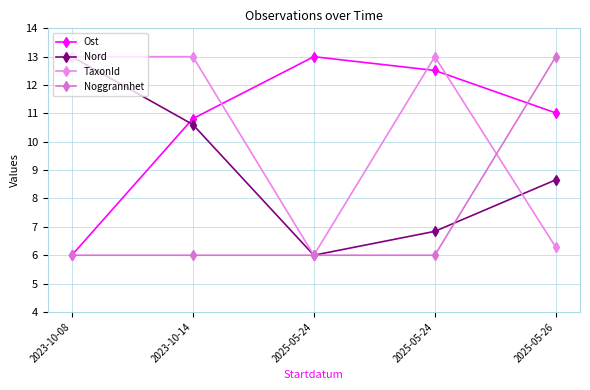

How many lines are shown in the chart?

4